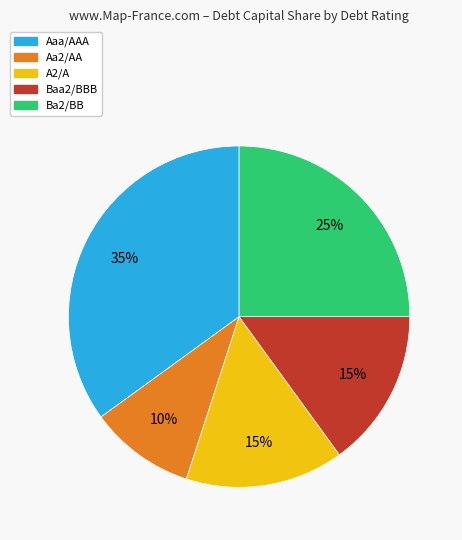

Is it true that Aaa/AAA is 35% of the pie?

True